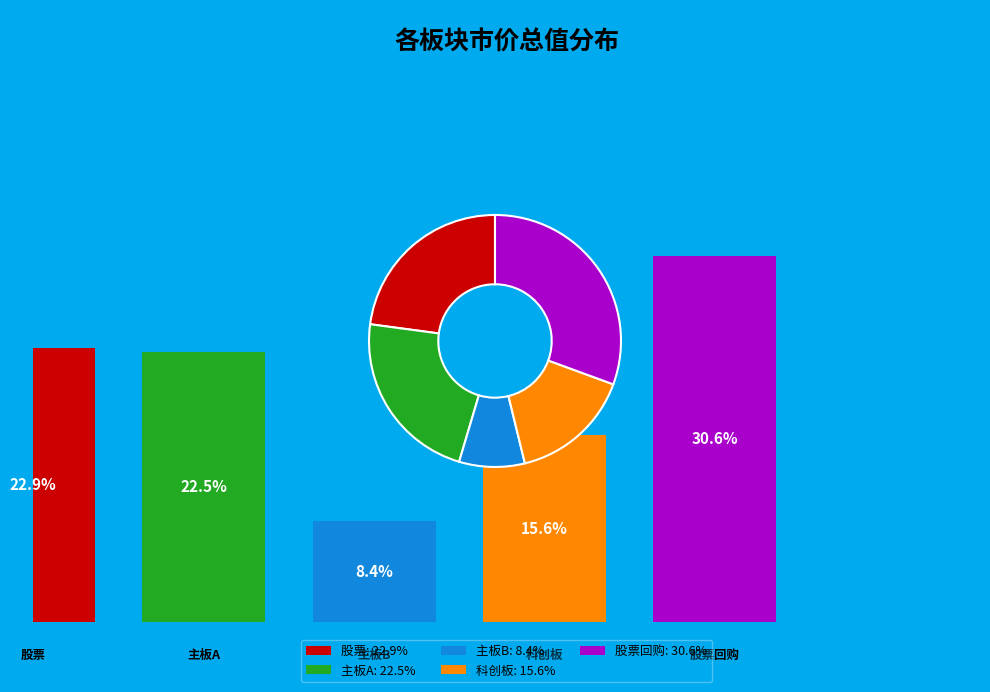

Is there any slice that represents more than half of the pie?

No